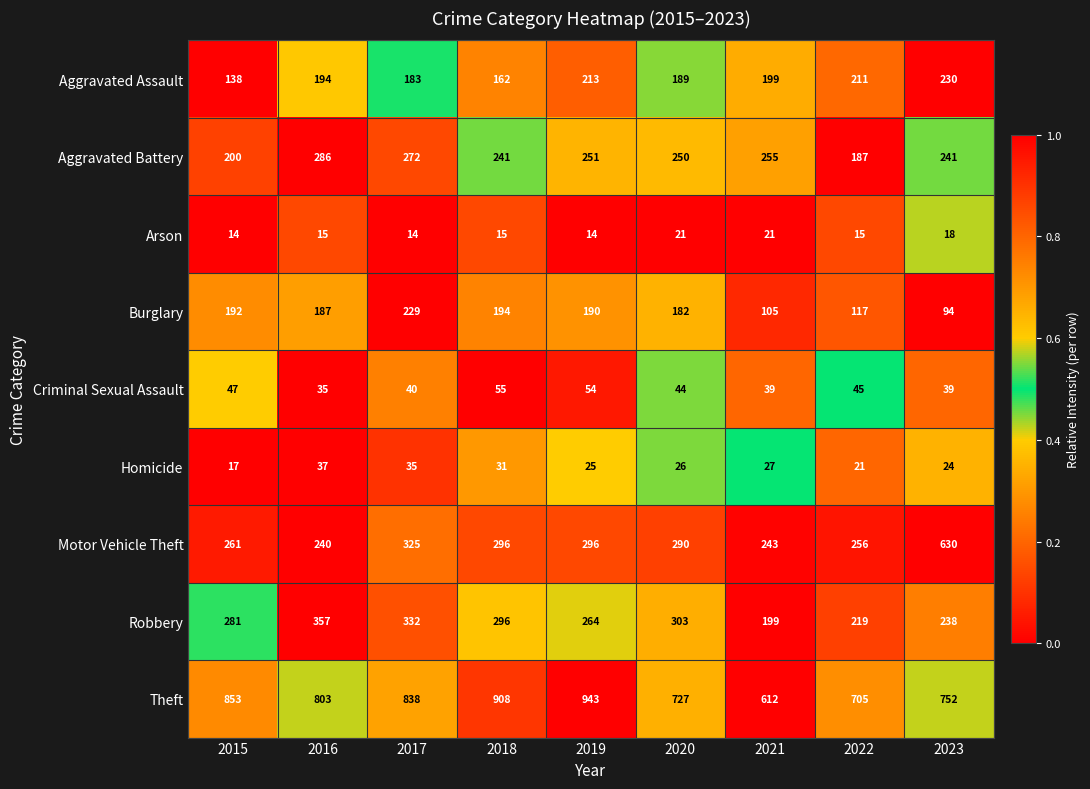

What is the minimum value for Criminal Sexual Assault?

35